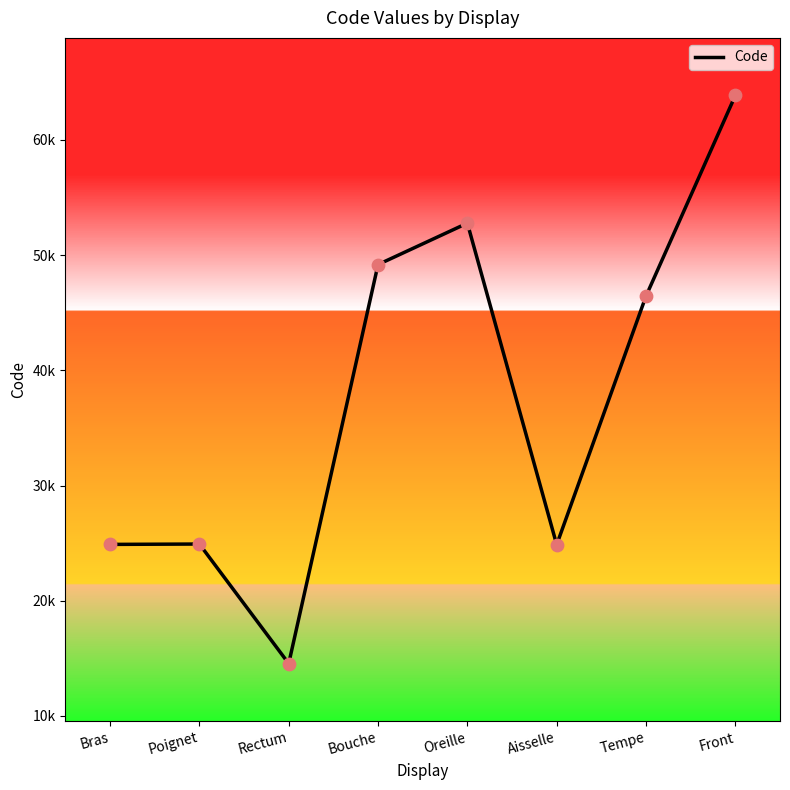

Which has a higher value, Oreille or Front?

Front